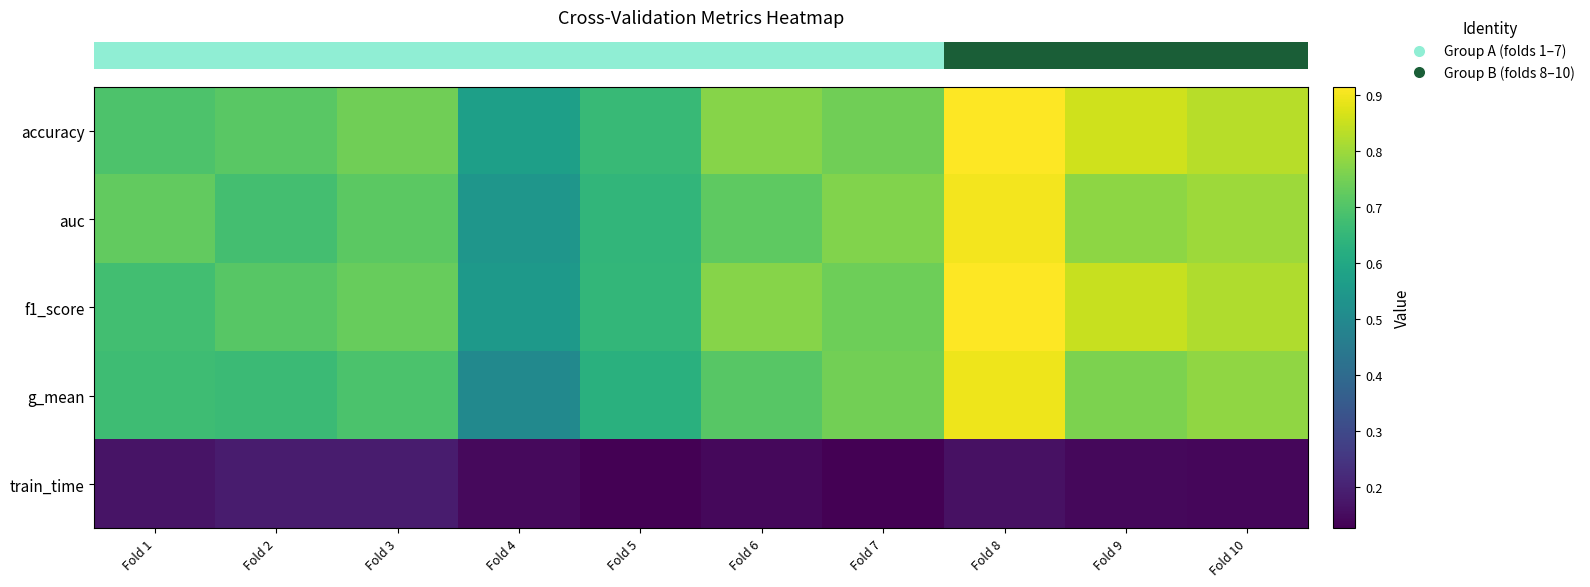

Reading right to left, list all the values displayed in this chart.

row_0: Fold 10=0.8	Fold 9=0.9	Fold 8=0.9	Fold 7=0.7	Fold 6=0.8	Fold 5=0.7	Fold 4=0.6	Fold 3=0.7	Fold 2=0.7	Fold 1=0.7
row_1: Fold 10=0.8	Fold 9=0.8	Fold 8=0.9	Fold 7=0.8	Fold 6=0.7	Fold 5=0.6	Fold 4=0.5	Fold 3=0.7	Fold 2=0.7	Fold 1=0.7
row_2: Fold 10=0.8	Fold 9=0.8	Fold 8=0.9	Fold 7=0.7	Fold 6=0.8	Fold 5=0.6	Fold 4=0.6	Fold 3=0.7	Fold 2=0.7	Fold 1=0.7
row_3: Fold 10=0.8	Fold 9=0.8	Fold 8=0.9	Fold 7=0.7	Fold 6=0.7	Fold 5=0.6	Fold 4=0.5	Fold 3=0.7	Fold 2=0.7	Fold 1=0.7
row_4: Fold 10=0.1	Fold 9=0.1	Fold 8=0.2	Fold 7=0.1	Fold 6=0.1	Fold 5=0.1	Fold 4=0.1	Fold 3=0.2	Fold 2=0.2	Fold 1=0.2